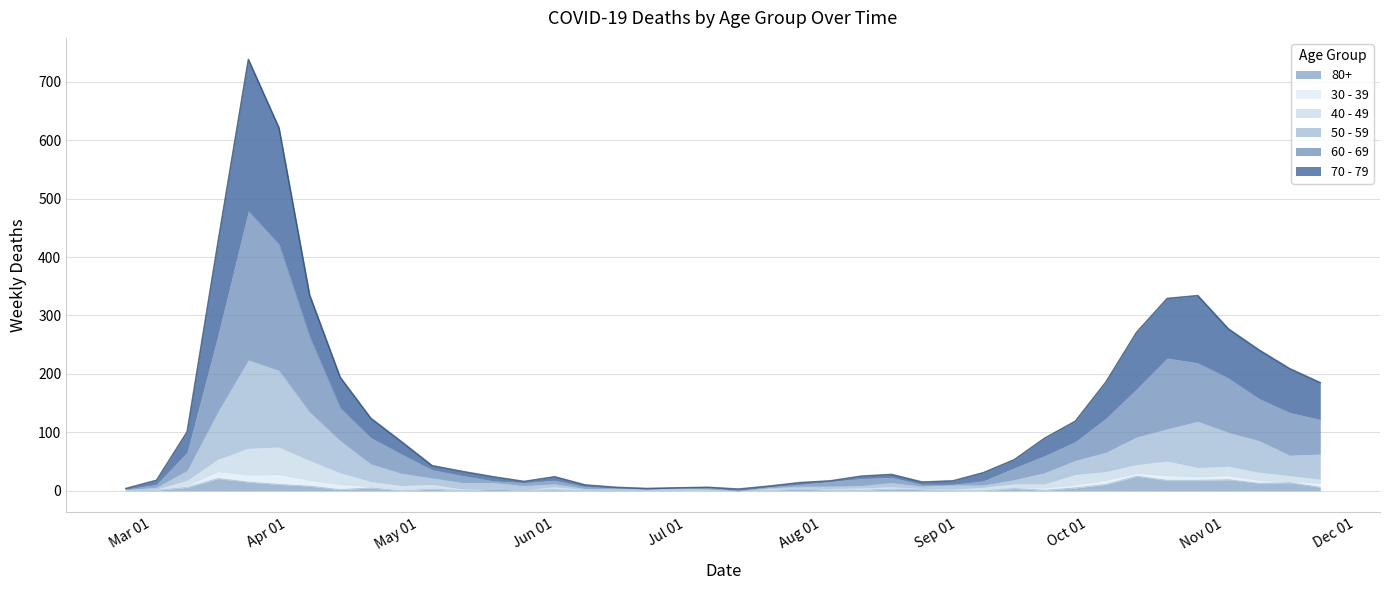

Does the chart have visible grid lines?

Yes